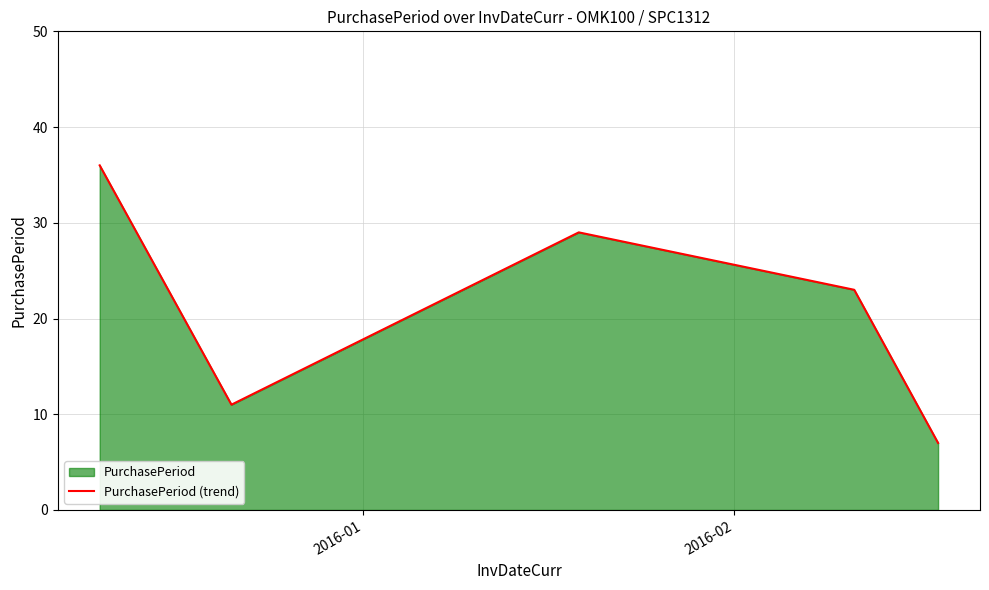

What is the difference between the maximum and minimum values?

29